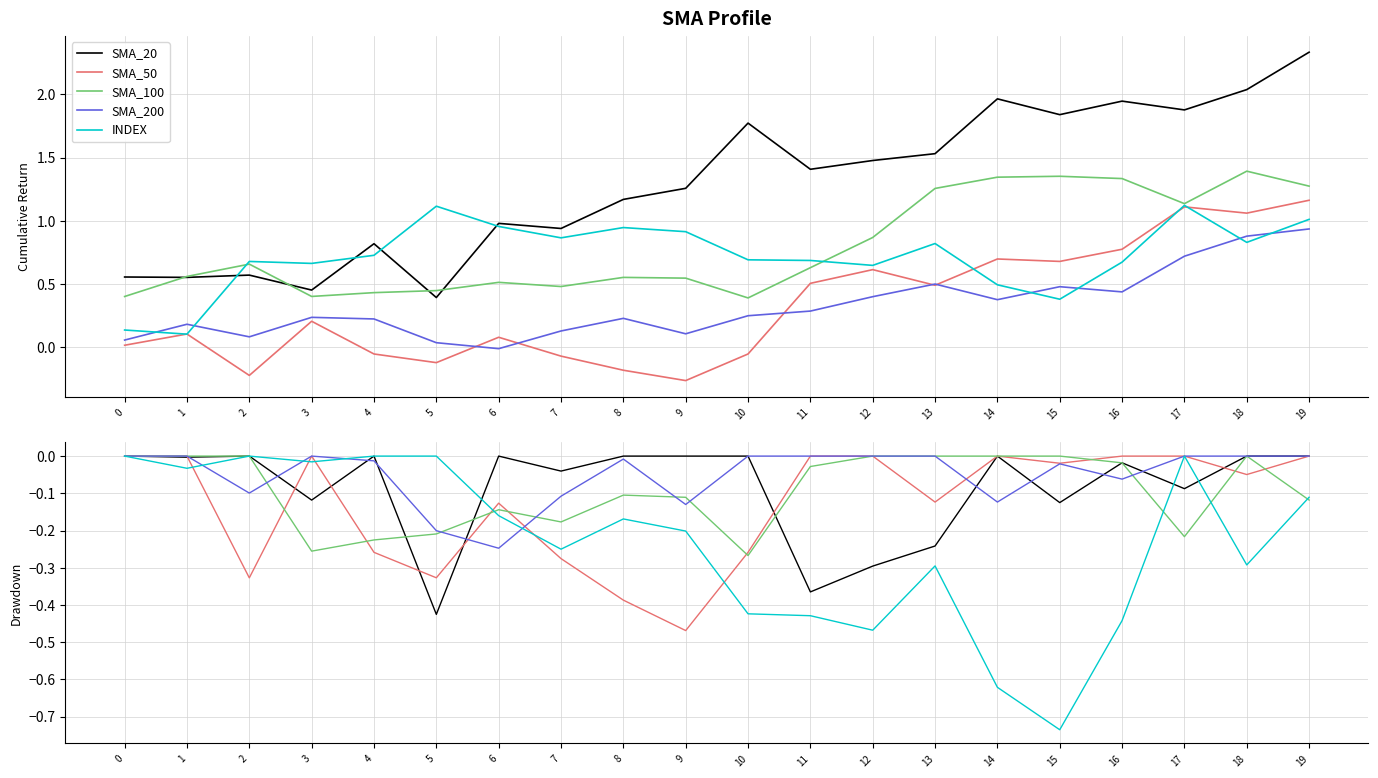

Reading left to right, list all the values displayed in this chart.

SMA_20: 0=0.0	1=-0.0	2=0.0	3=-0.1	4=0.0	5=-0.4	6=0.0	7=-0.0	8=0.0	9=0.0	10=0.0	11=-0.4	12=-0.3	13=-0.2	14=0.0	15=-0.1	16=-0.0	17=-0.1	18=0.0	19=0.0
SMA_50: 0=0.0	1=0.0	2=-0.3	3=0.0	4=-0.3	5=-0.3	6=-0.1	7=-0.3	8=-0.4	9=-0.5	10=-0.3	11=0.0	12=0.0	13=-0.1	14=0.0	15=-0.0	16=0.0	17=0.0	18=-0.0	19=0.0
SMA_100: 0=0.0	1=0.0	2=0.0	3=-0.3	4=-0.2	5=-0.2	6=-0.1	7=-0.2	8=-0.1	9=-0.1	10=-0.3	11=-0.0	12=0.0	13=0.0	14=0.0	15=0.0	16=-0.0	17=-0.2	18=0.0	19=-0.1
SMA_200: 0=0.0	1=0.0	2=-0.1	3=0.0	4=-0.0	5=-0.2	6=-0.2	7=-0.1	8=-0.0	9=-0.1	10=0.0	11=0.0	12=0.0	13=0.0	14=-0.1	15=-0.0	16=-0.1	17=0.0	18=0.0	19=0.0
INDEX: 0=0.0	1=-0.0	2=0.0	3=-0.0	4=0.0	5=0.0	6=-0.2	7=-0.3	8=-0.2	9=-0.2	10=-0.4	11=-0.4	12=-0.5	13=-0.3	14=-0.6	15=-0.7	16=-0.4	17=0.0	18=-0.3	19=-0.1